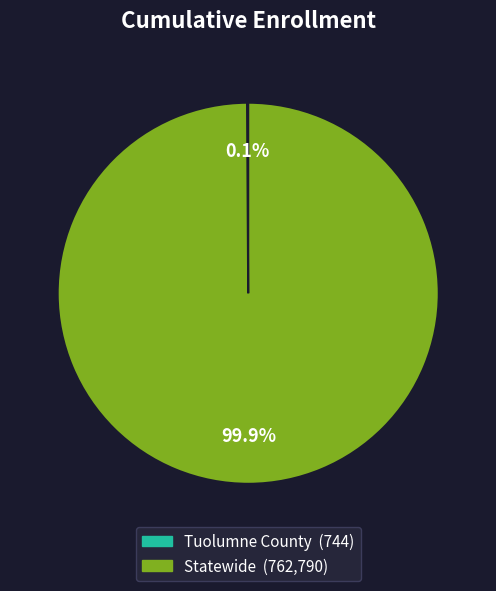

True or false: Statewide accounts for 100% of the total.

True